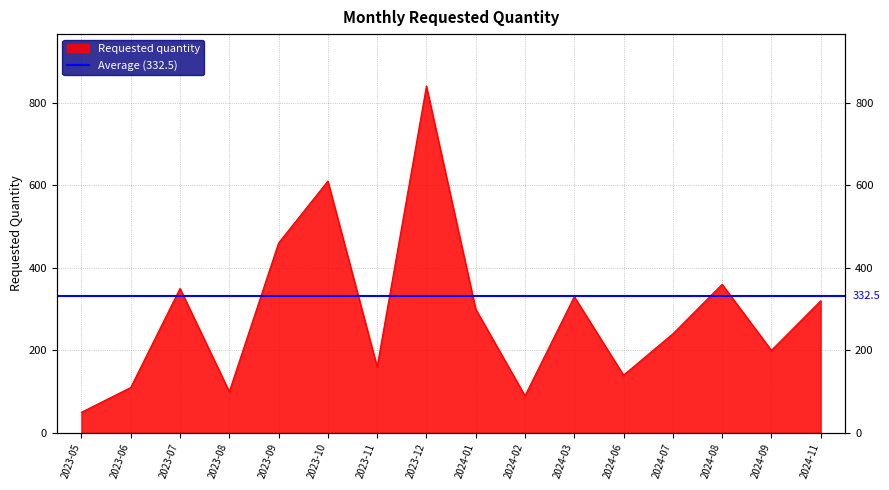

How many interior local peaks (higher than both neighbors) does the data have?

5